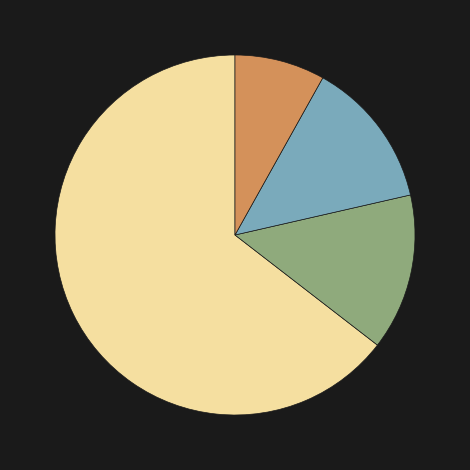

Does any single category account for the majority?

Yes